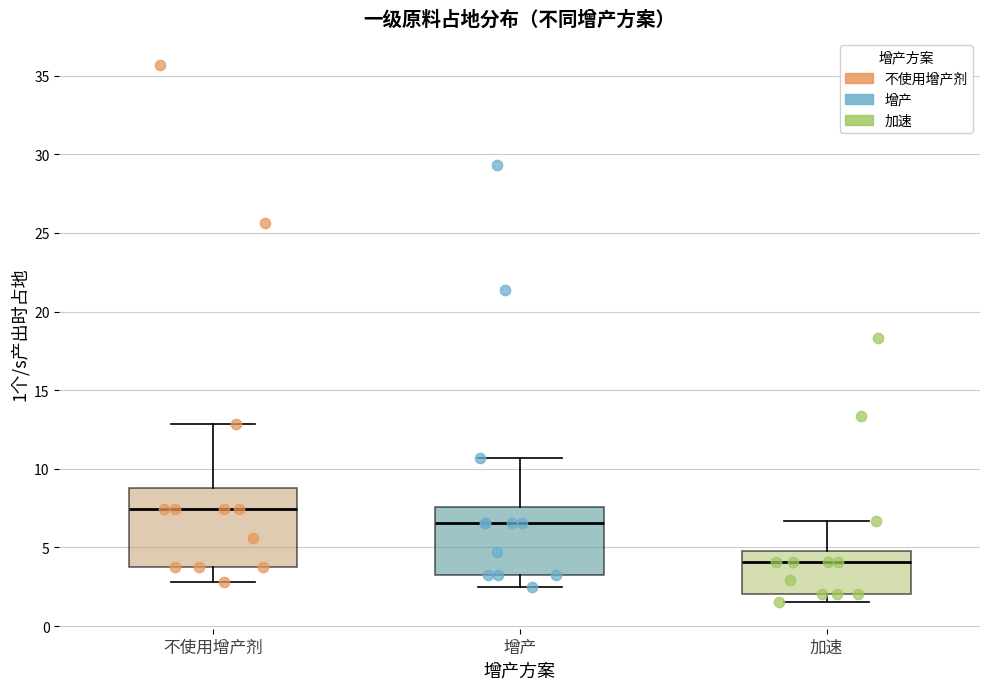

Reading left to right, transcribe this box plot: for each box, give where its median line is, the range the box spans, and where its two whiskers end, as read against the y-axis. The values are not printed on the chart, so give them approximately, as read against the axis.

不使用增产剂: median 7.5, box 3.5 to 9.0, whiskers 3.0 to 13.0
增产: median 6.5, box 3.5 to 7.5, whiskers 2.5 to 10.5
加速: median 4.0, box 2.0 to 4.5, whiskers 1.5 to 6.5